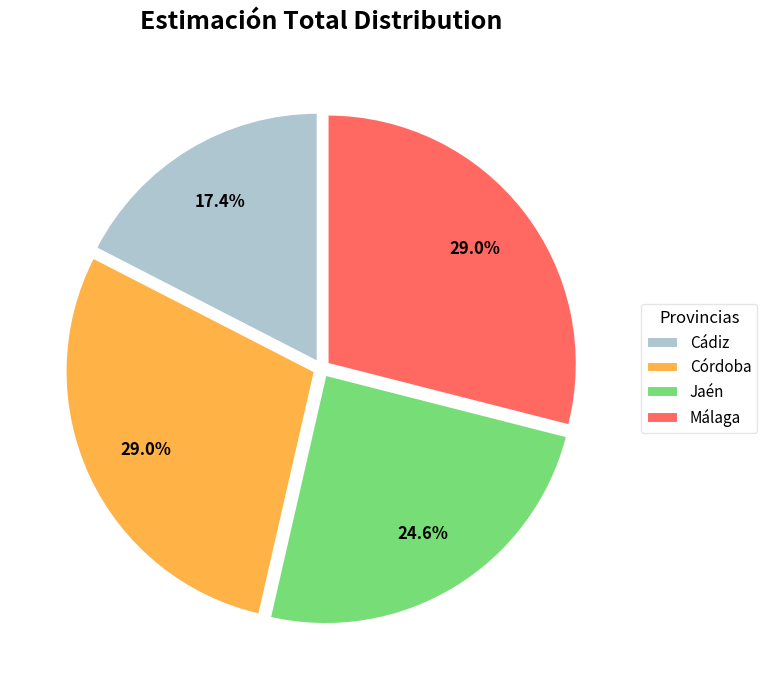

Which category has the smallest portion of the pie?

Cádiz